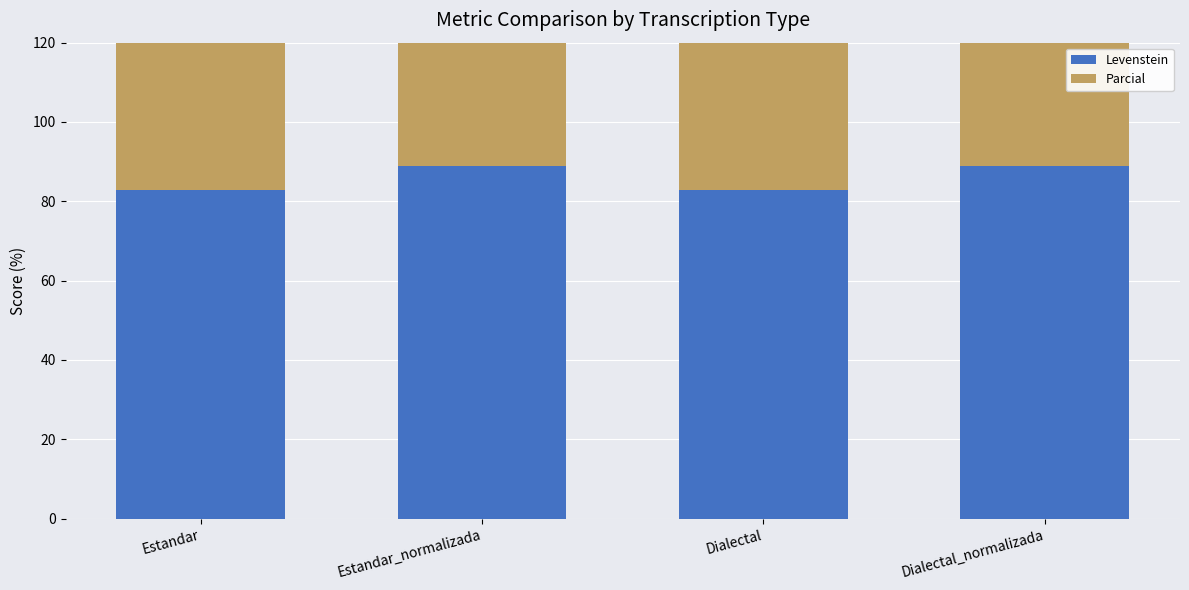

Is the value of Levenstein at Estandar_normalizada greater than the value of Parcial at Estandar_normalizada?

No